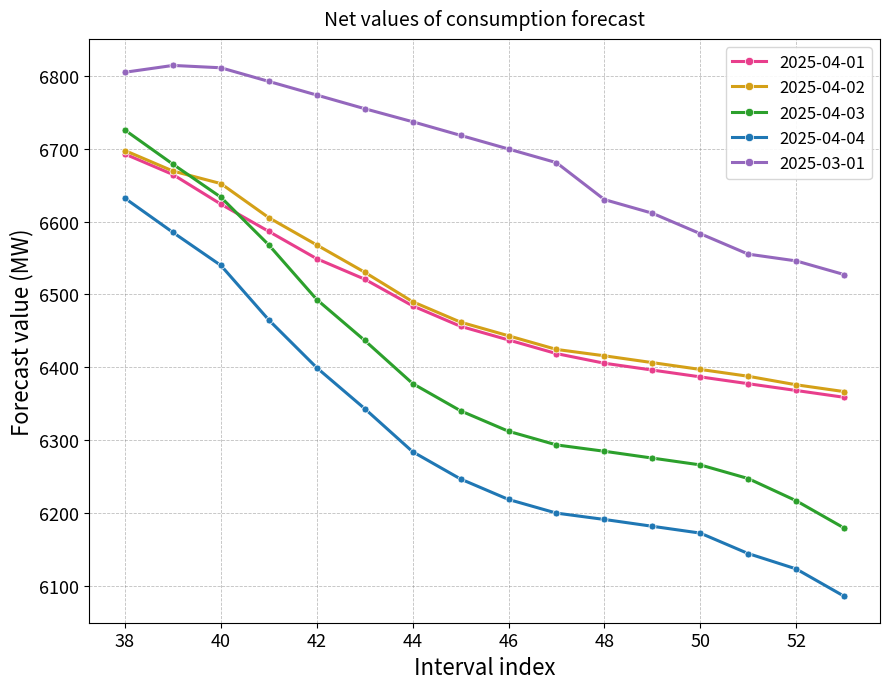

What are all the series names shown in the legend?

2025-04-01, 2025-04-02, 2025-04-03, 2025-04-04, 2025-03-01